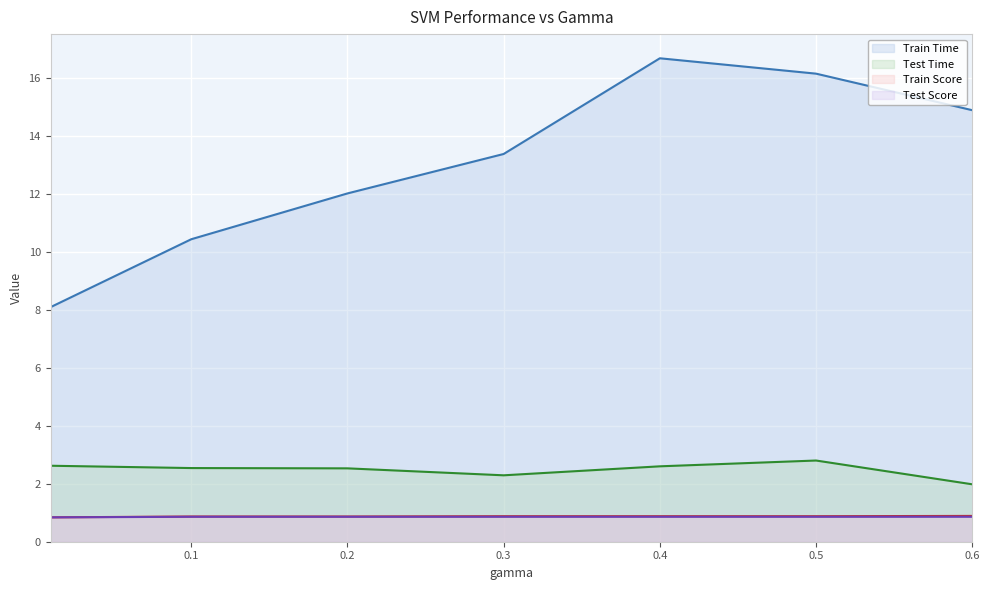

The value of Test Score at 0.1 is 0.9. True or false?

True